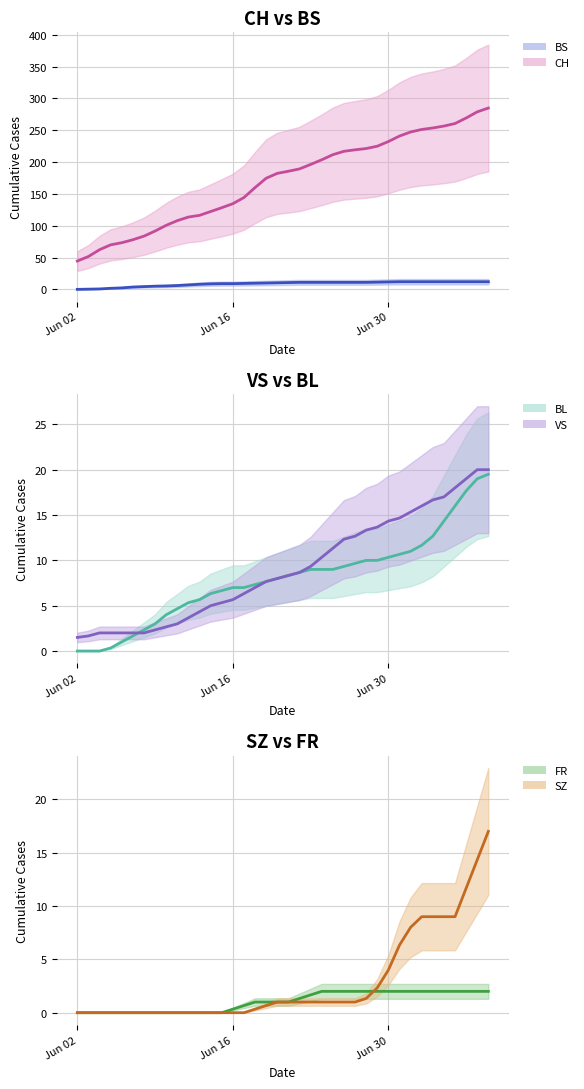

Does the chart display data point markers on the line(s)?

No